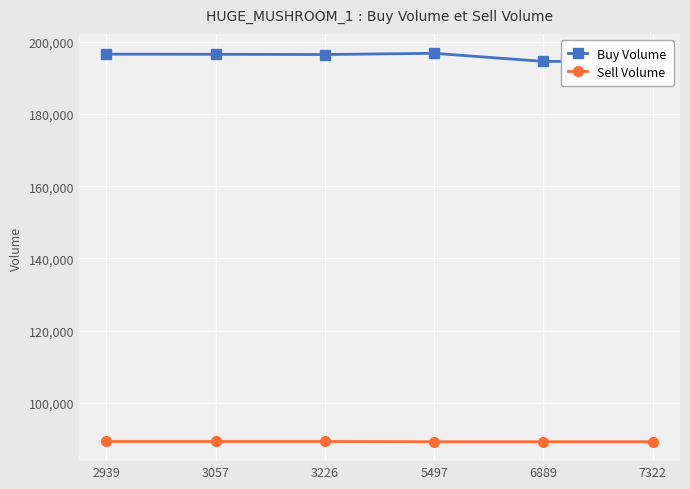

At which category is the sum across all series the highest?

5497